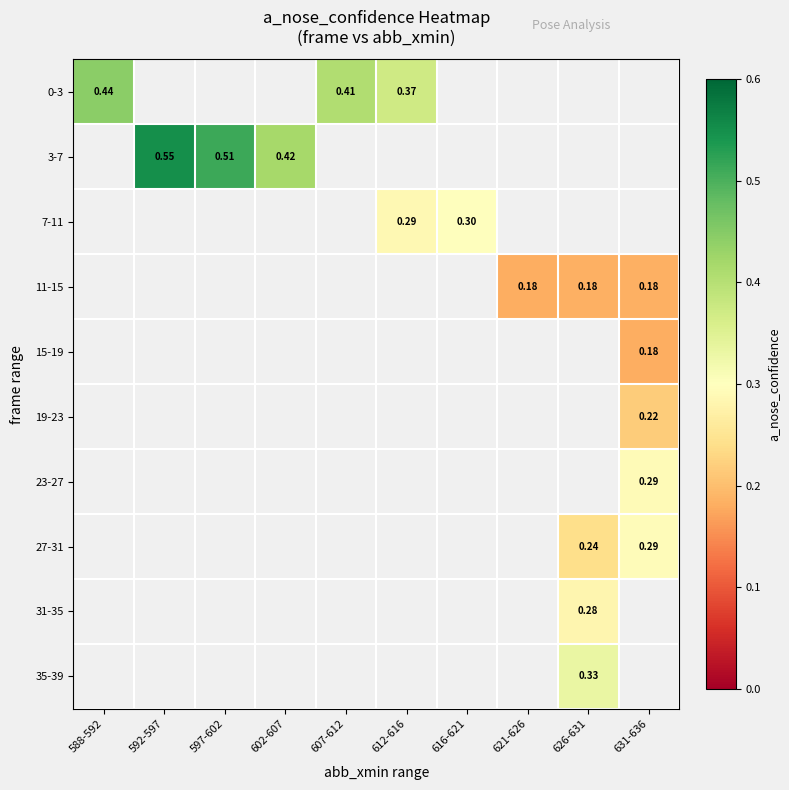

Which label corresponds to the smallest value in the chart?

621-626